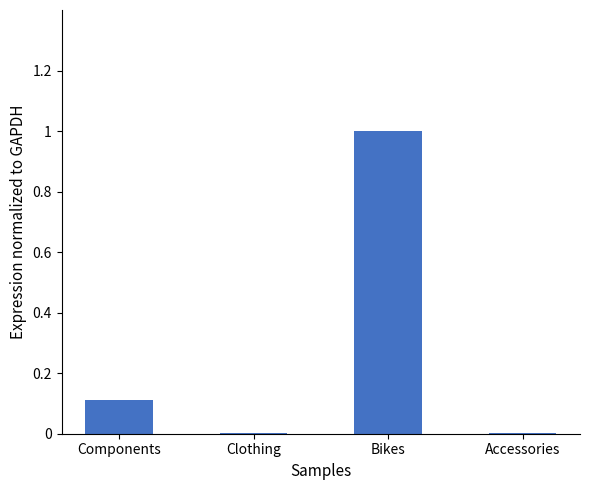

The value at Clothing is 0.0. True or false?

True